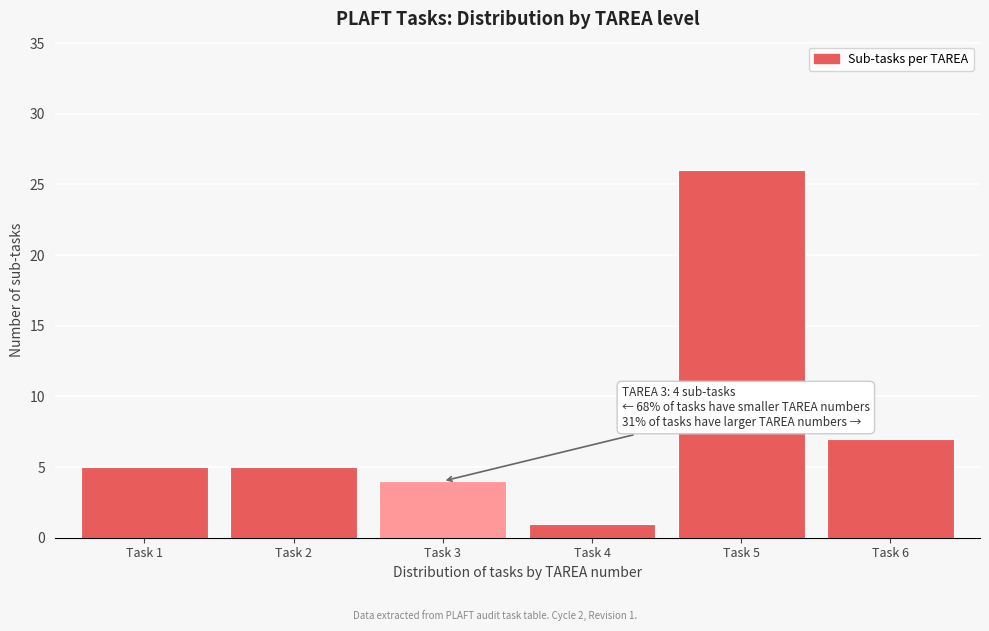

Reading left to right, list all the values displayed in this chart.

Task 1=5	Task 2=5	Task 3=4	Task 4=1	Task 5=26	Task 6=7